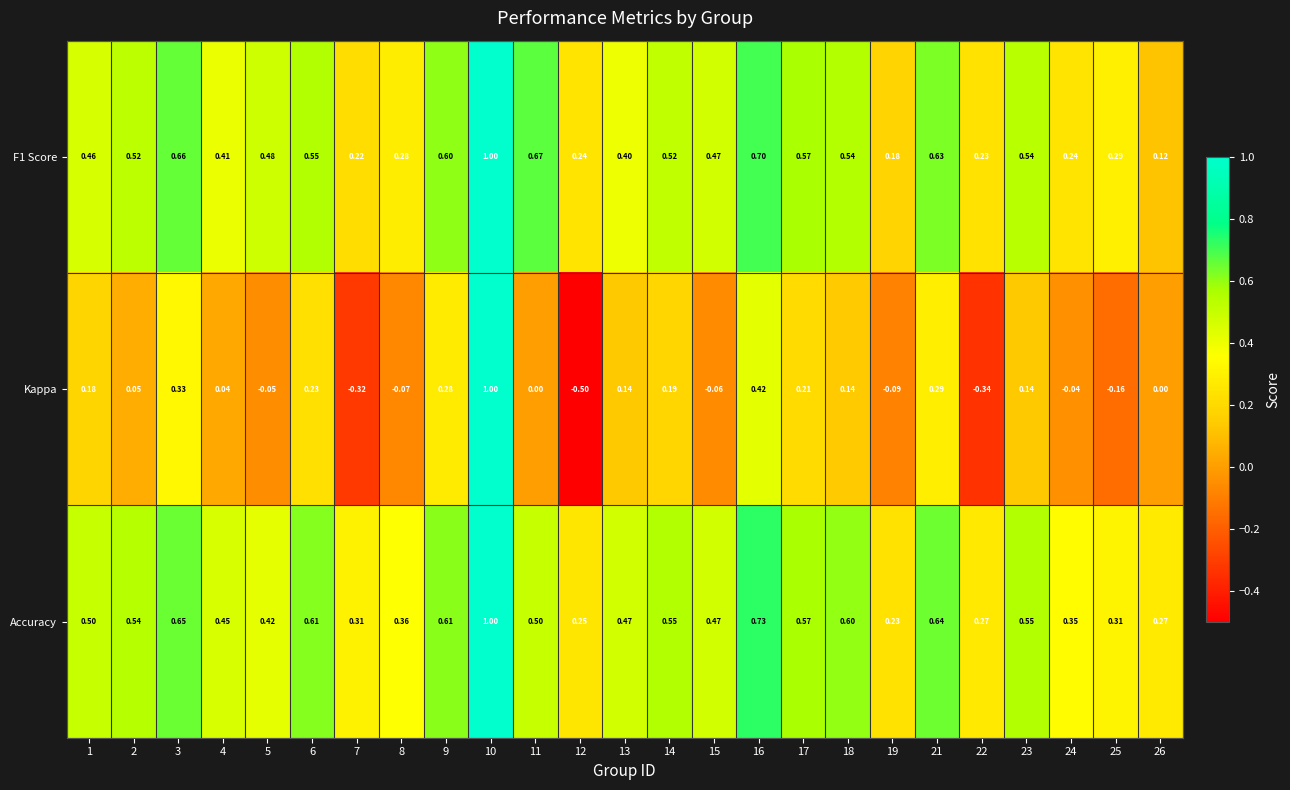

Which series changed the most between 7 and 14?

Kappa